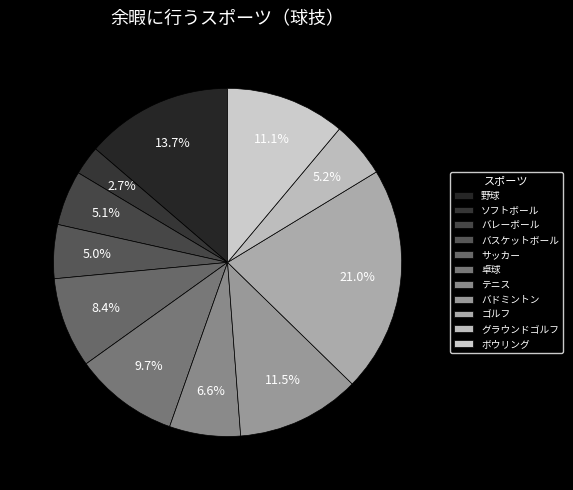

How many segments does this pie chart have?

11